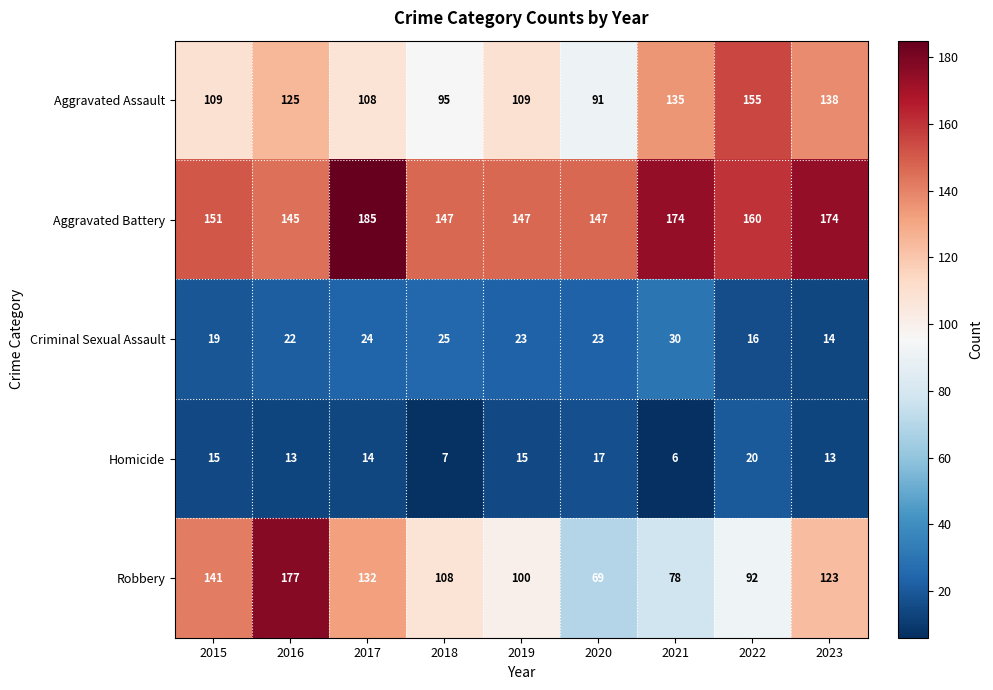

Rank the series at 2015 from highest to lowest value.

Aggravated Battery, Robbery, Aggravated Assault, Criminal Sexual Assault, Homicide